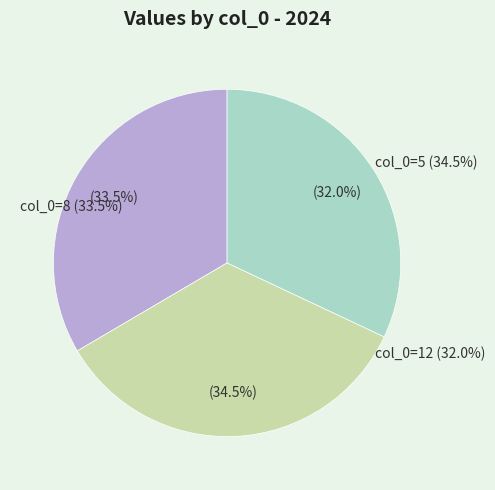

To the nearest percent, what portion does 5 represent?

35%